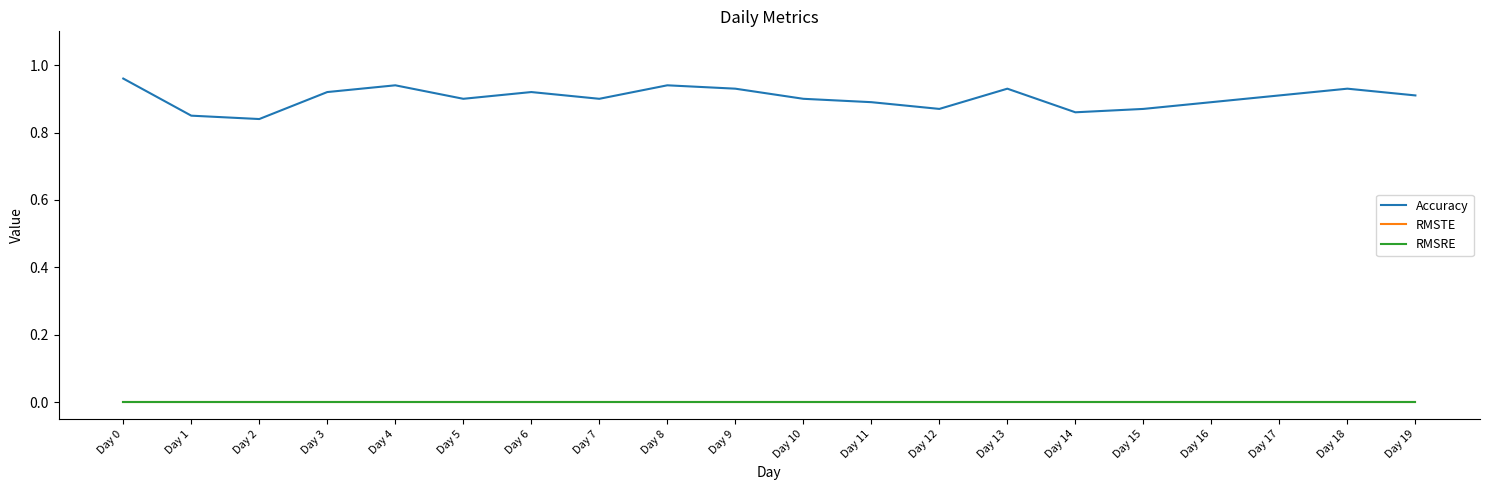

How many categories are shown in the chart?

20